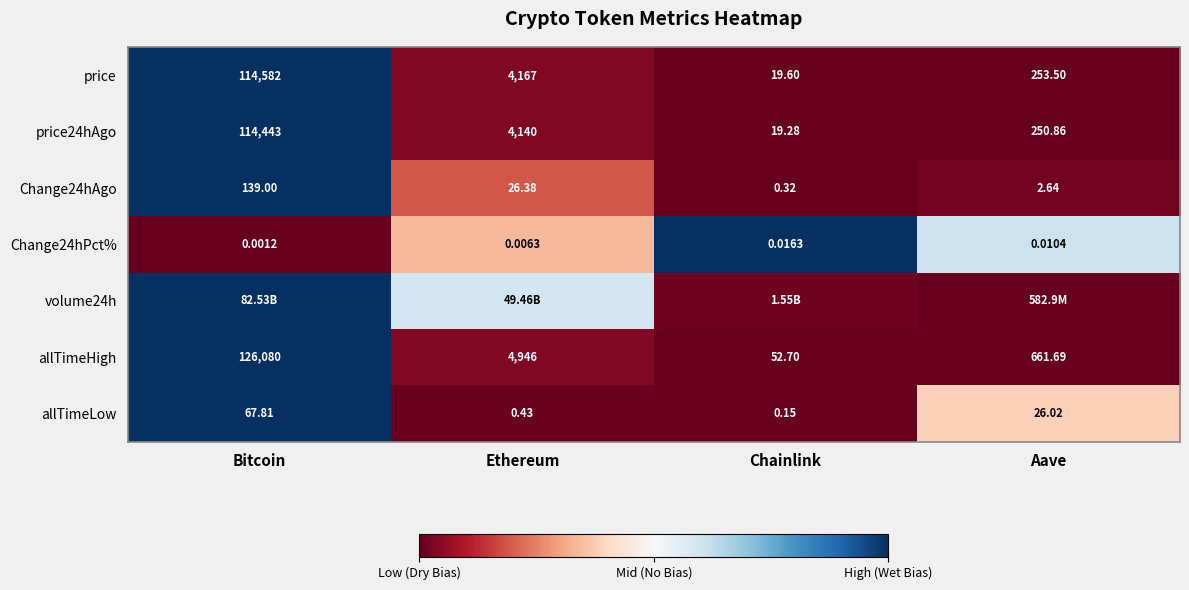

At which label does price24hAgo first exceed 4140?

Bitcoin